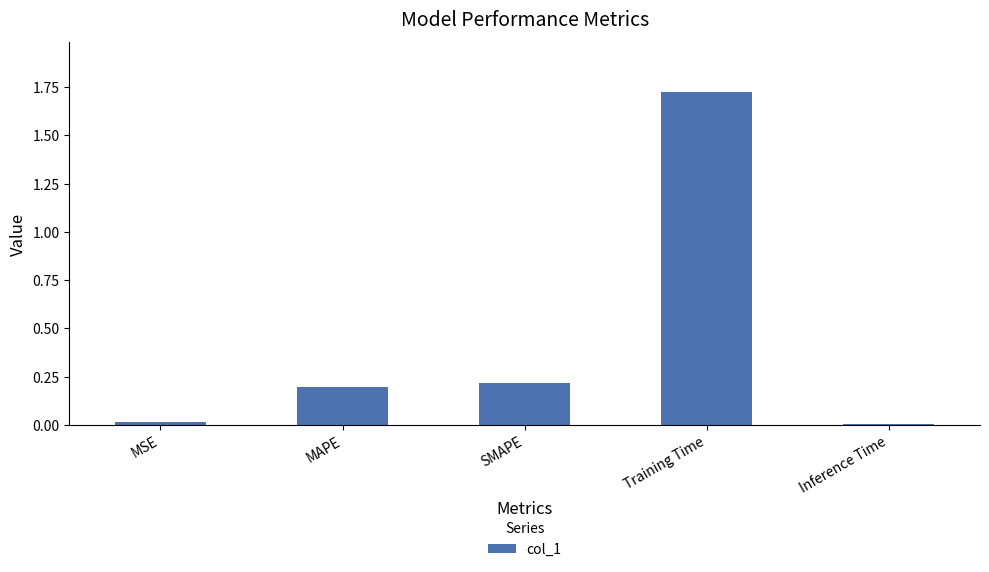

Which label corresponds to the largest value in the chart?

Training Time